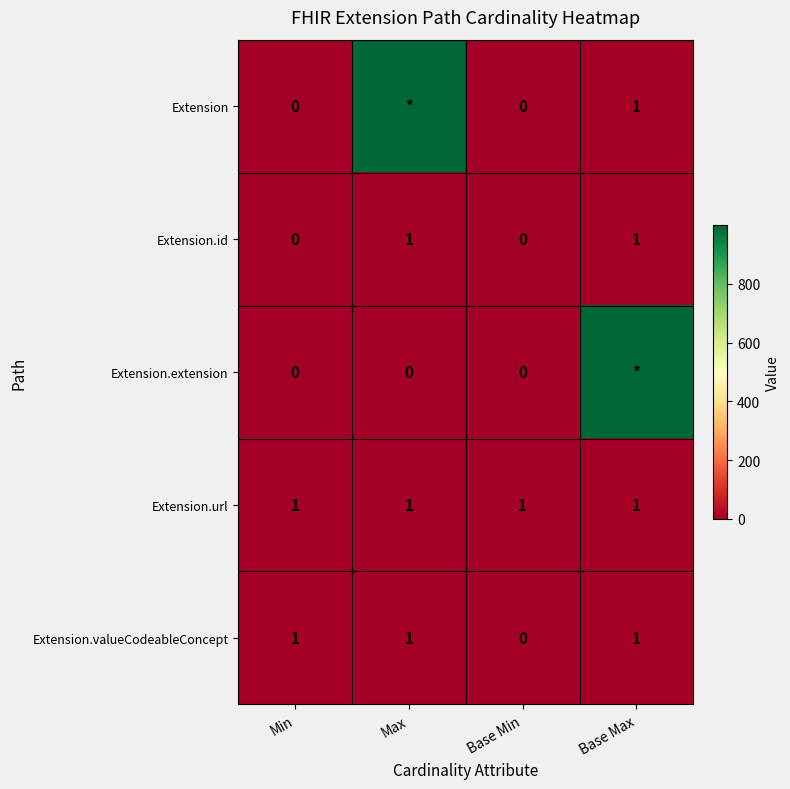

What is the spread (max minus min) of values at Base Max?

998